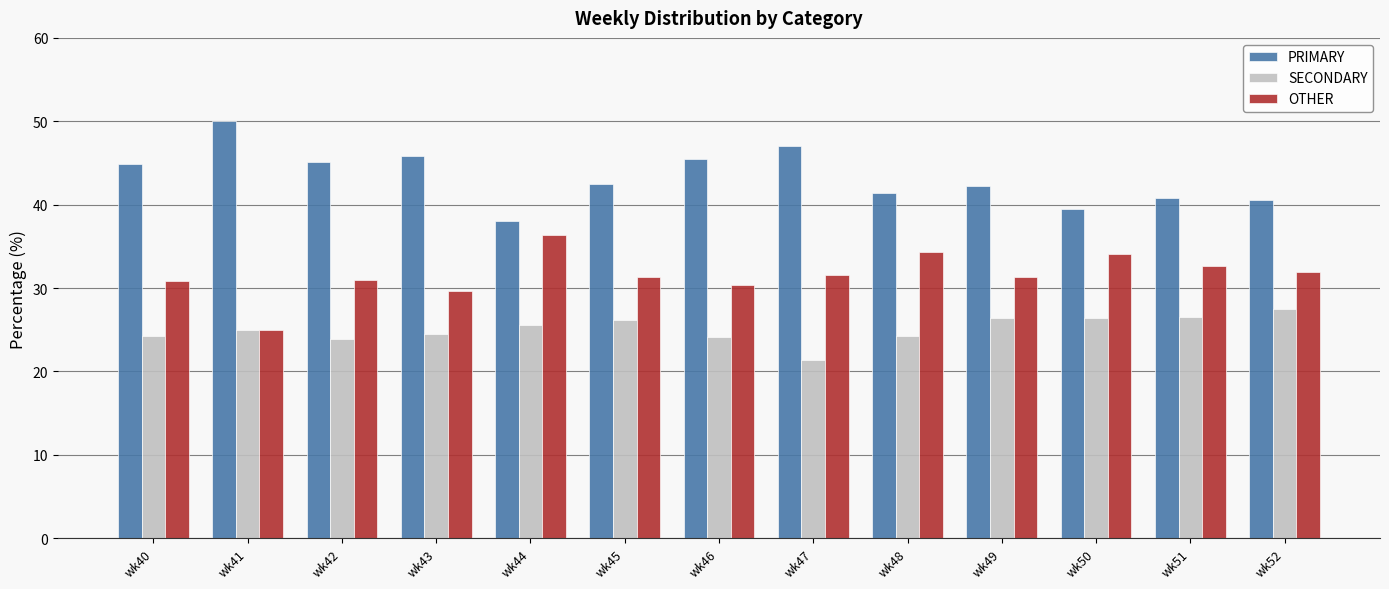

Which category has the lowest value in the SECONDARY series?

wk47